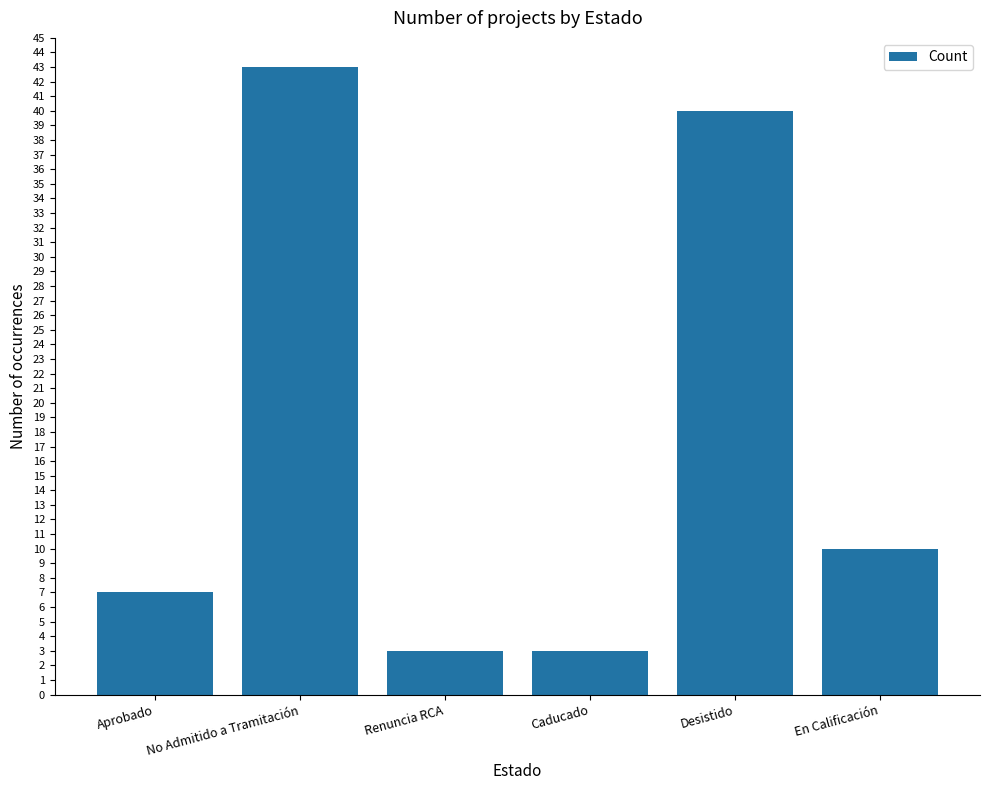

The chart shows a value of 5 at En Calificación. True or false?

False